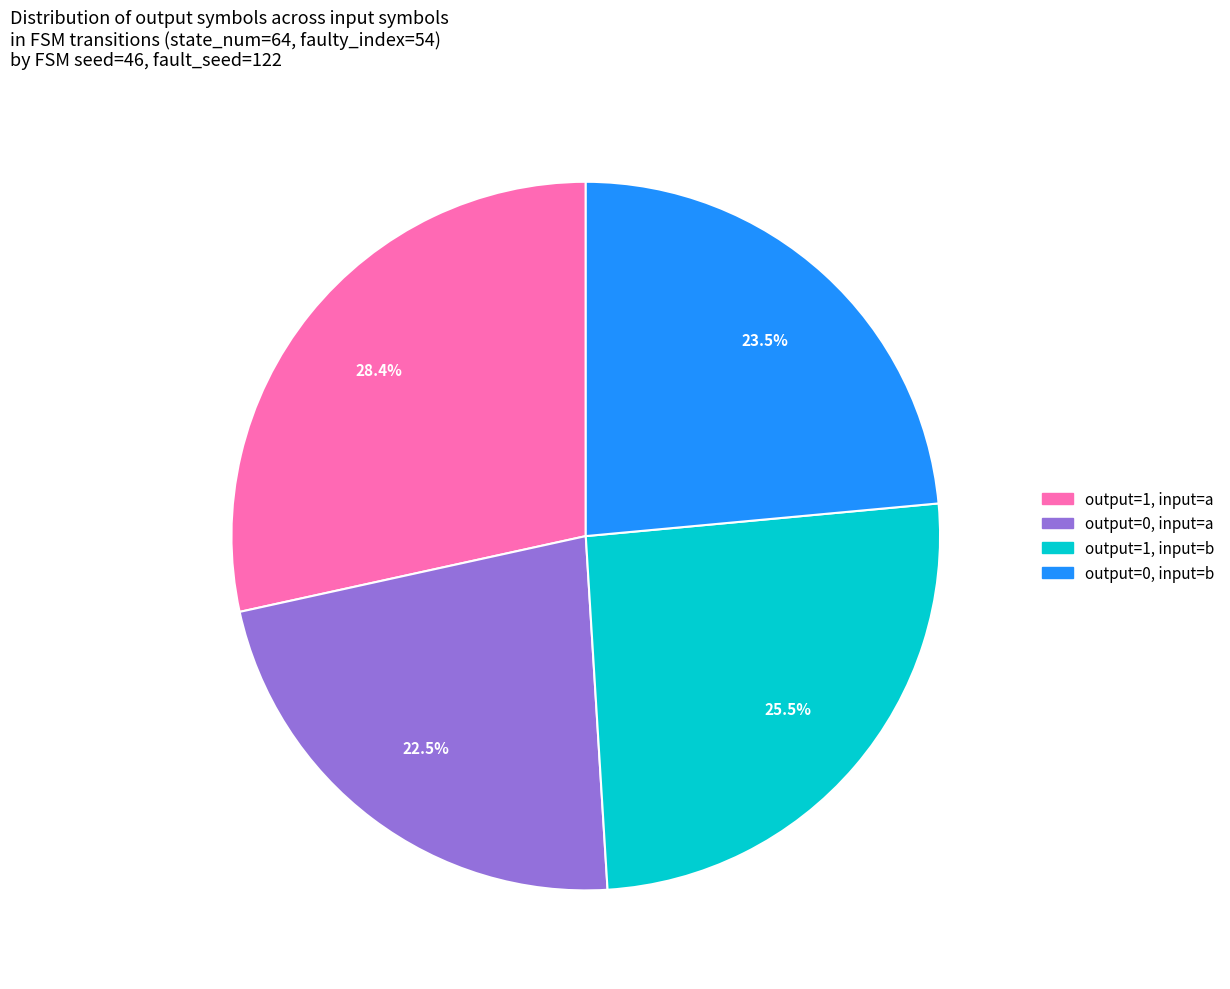

What portion of the pie excludes output=1, input=a?

71.6%